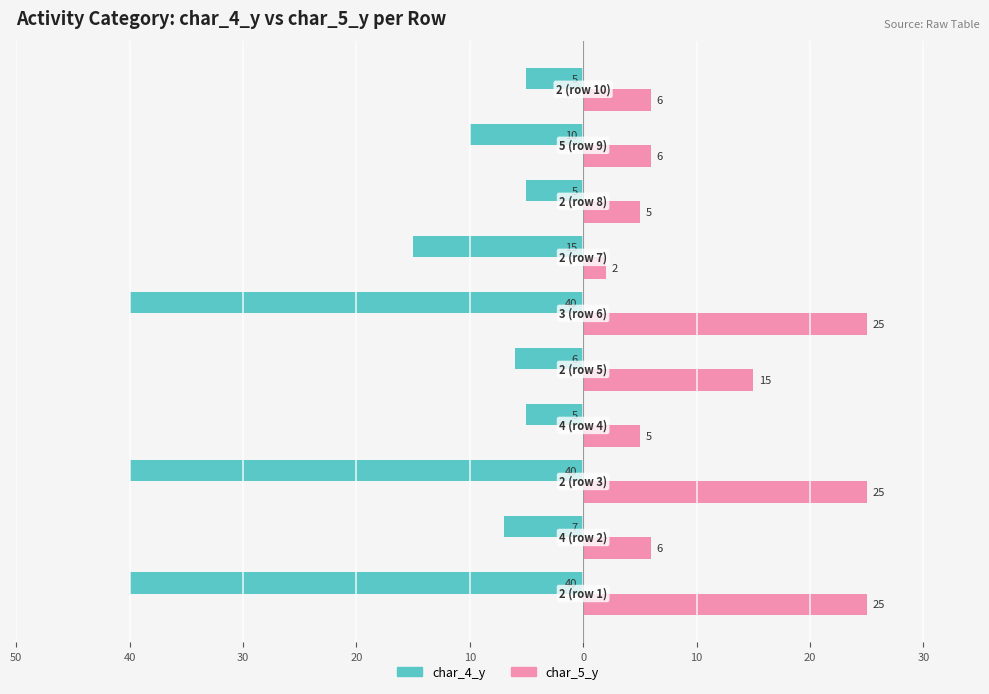

What are all the series names shown in the legend?

char_4_y, char_5_y